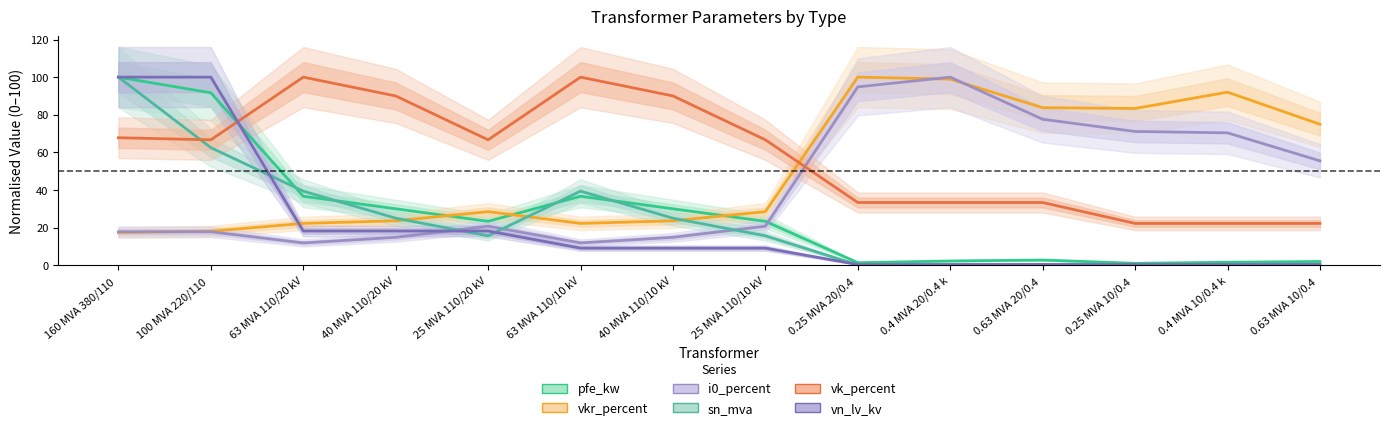

True or false: vkr_percent has a value of 13.1 at 63 MVA 110/20 kV.

False